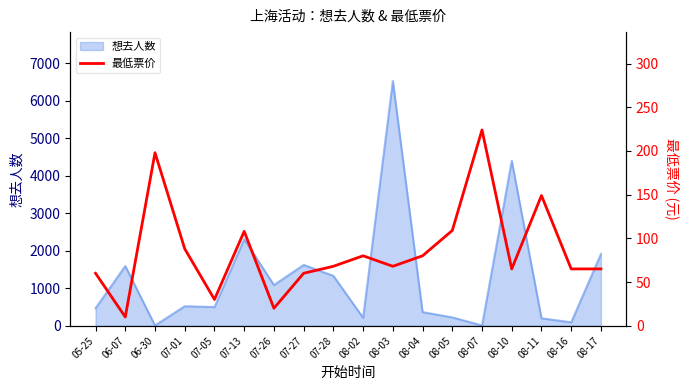

What is the average value?

86